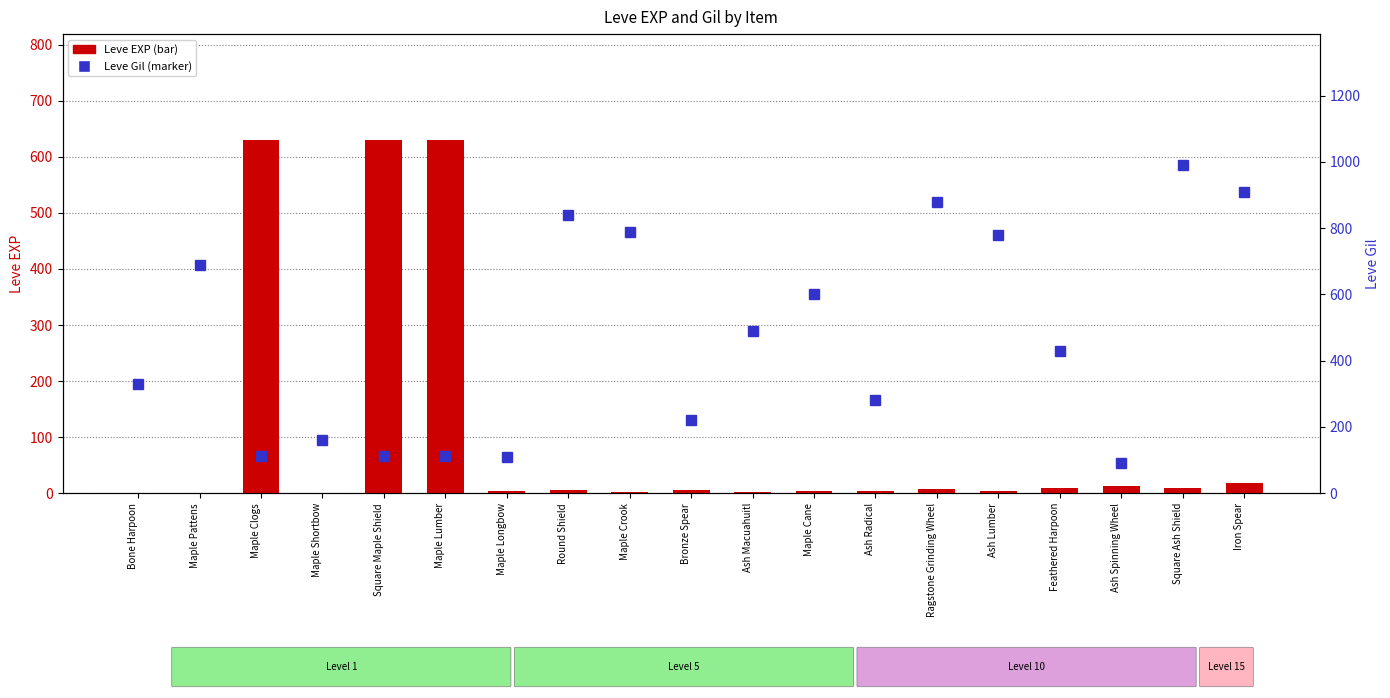

Rank the categories by Leve EXP value from highest to lowest.

Maple Clogs, Square Maple Shield, Maple Lumber, Iron Spear, Ash Spinning Wheel, Feathered Harpoon, Square Ash Shield, Ragstone Grinding Wheel, Round Shield, Bronze Spear, Maple Longbow, Ash Radical, Maple Cane, Ash Lumber, Maple Crook, Ash Macuahuitl, Bone Harpoon, Maple Pattens, Maple Shortbow